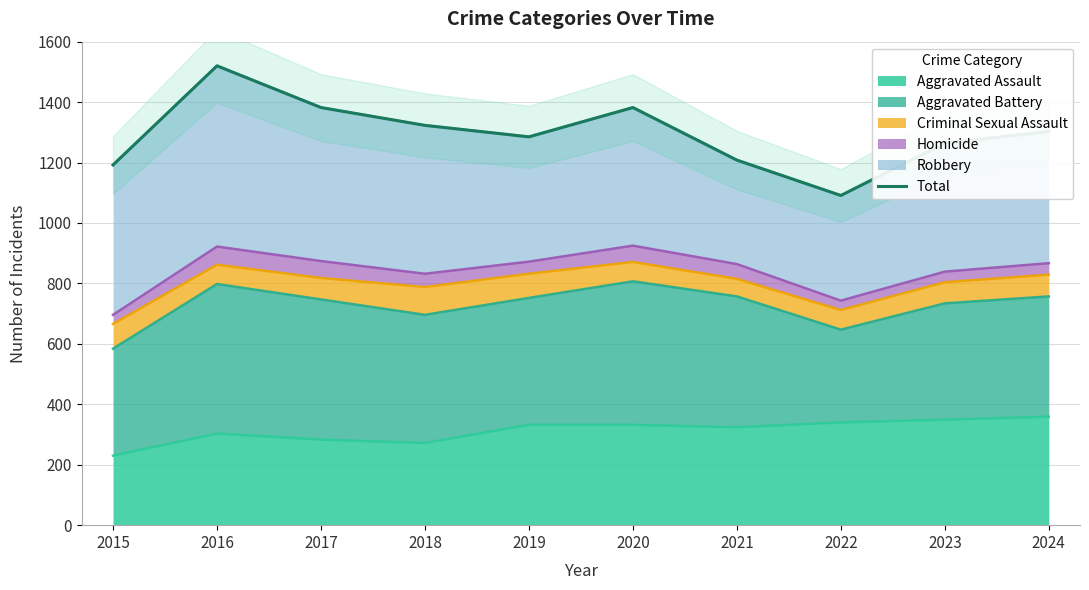

Which has a higher value, 2024 or 2022?

2024